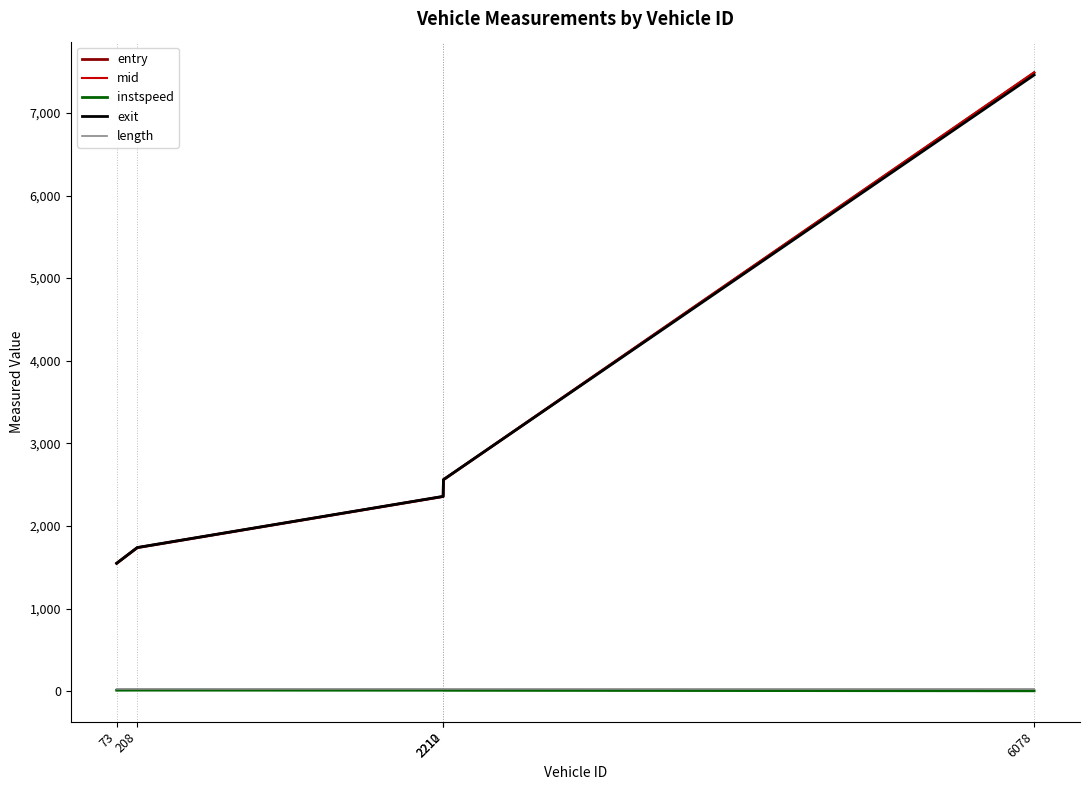

At which label does exit first exceed 2358?

2210